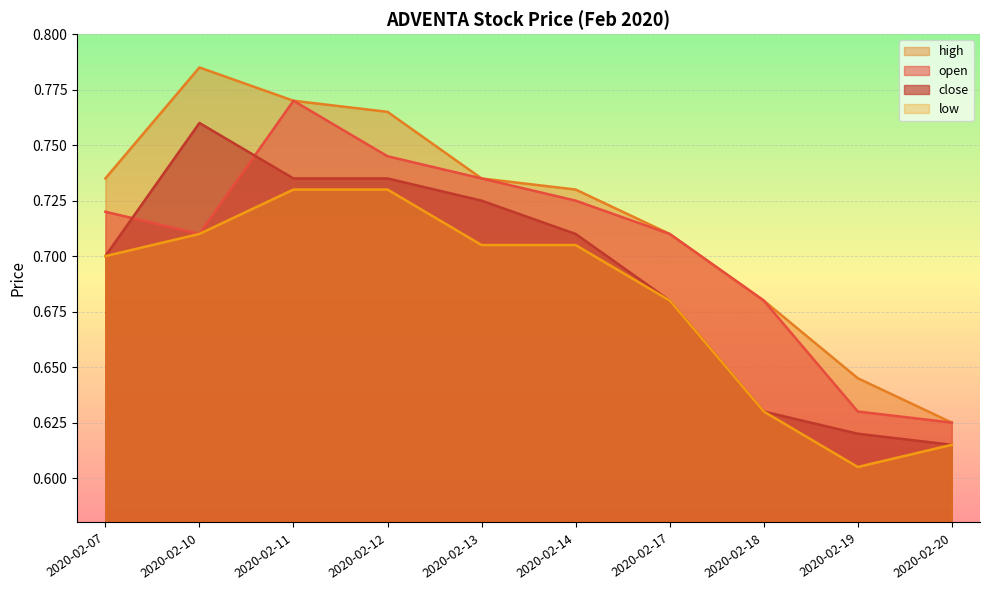

Is the value of low at 2020-02-20 greater than the value of open at 2020-02-17?

No